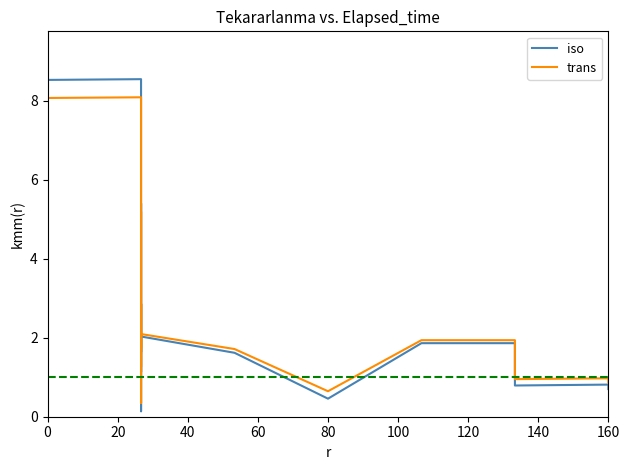

At which category is the sum across all series the highest?

17